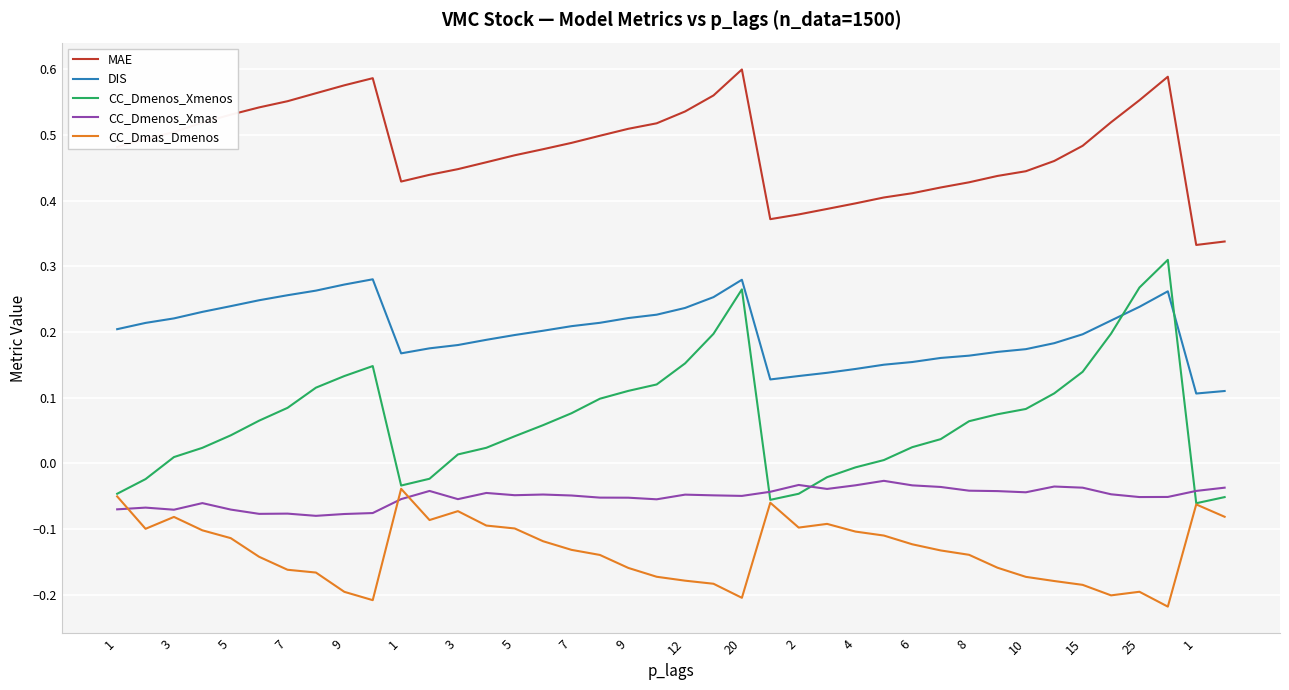

True or false: DIS and CC_Dmas_Dmenos cross at least once.

False